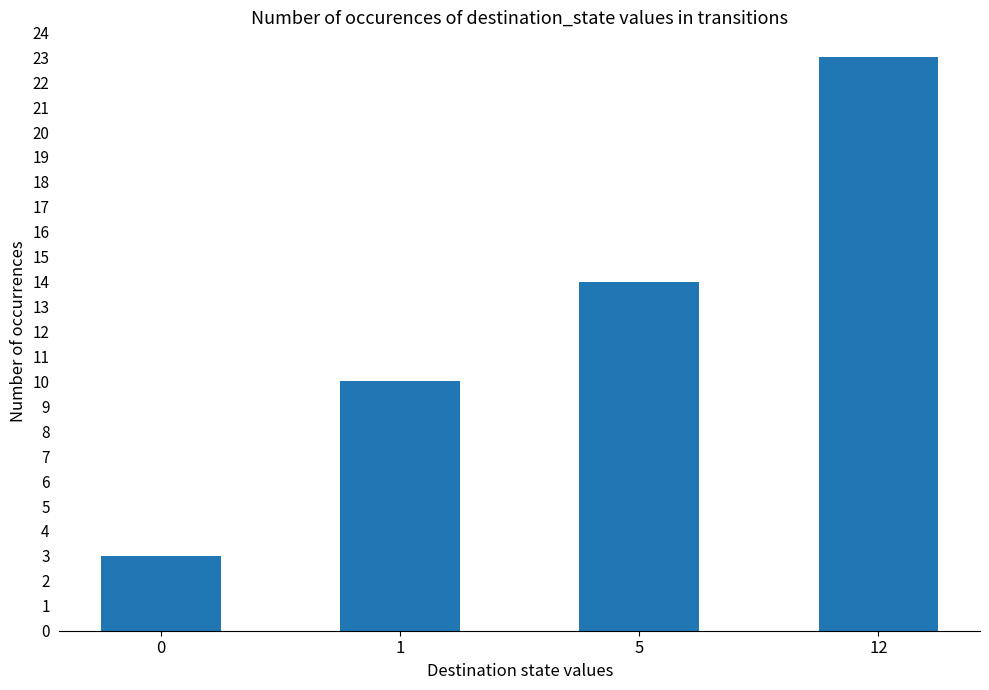

Reading right to left, list all the values displayed in this chart.

23	14	10	3